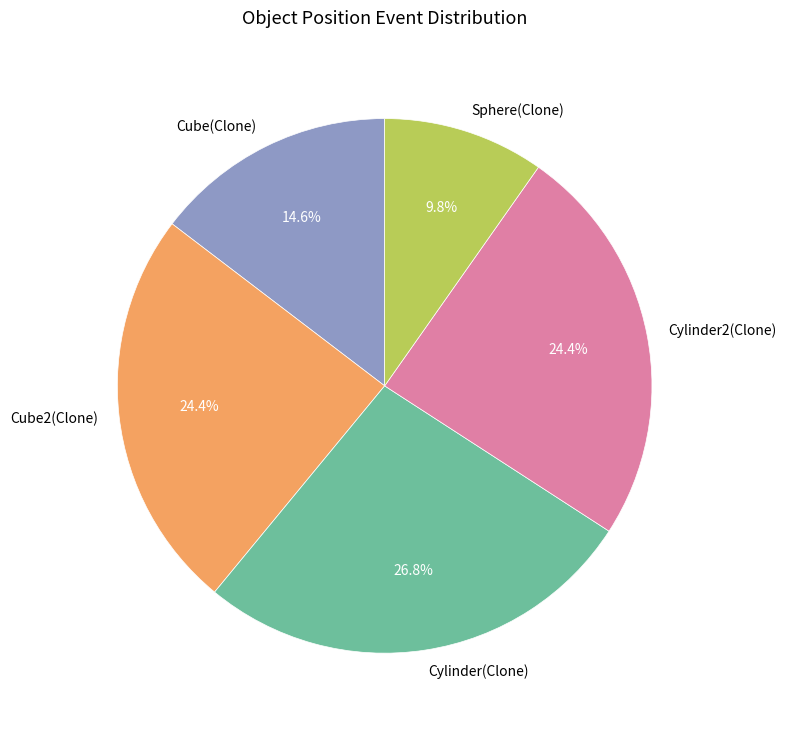

To the nearest percent, what is the combined percentage of Cylinder(Clone) and Cube(Clone)?

41%